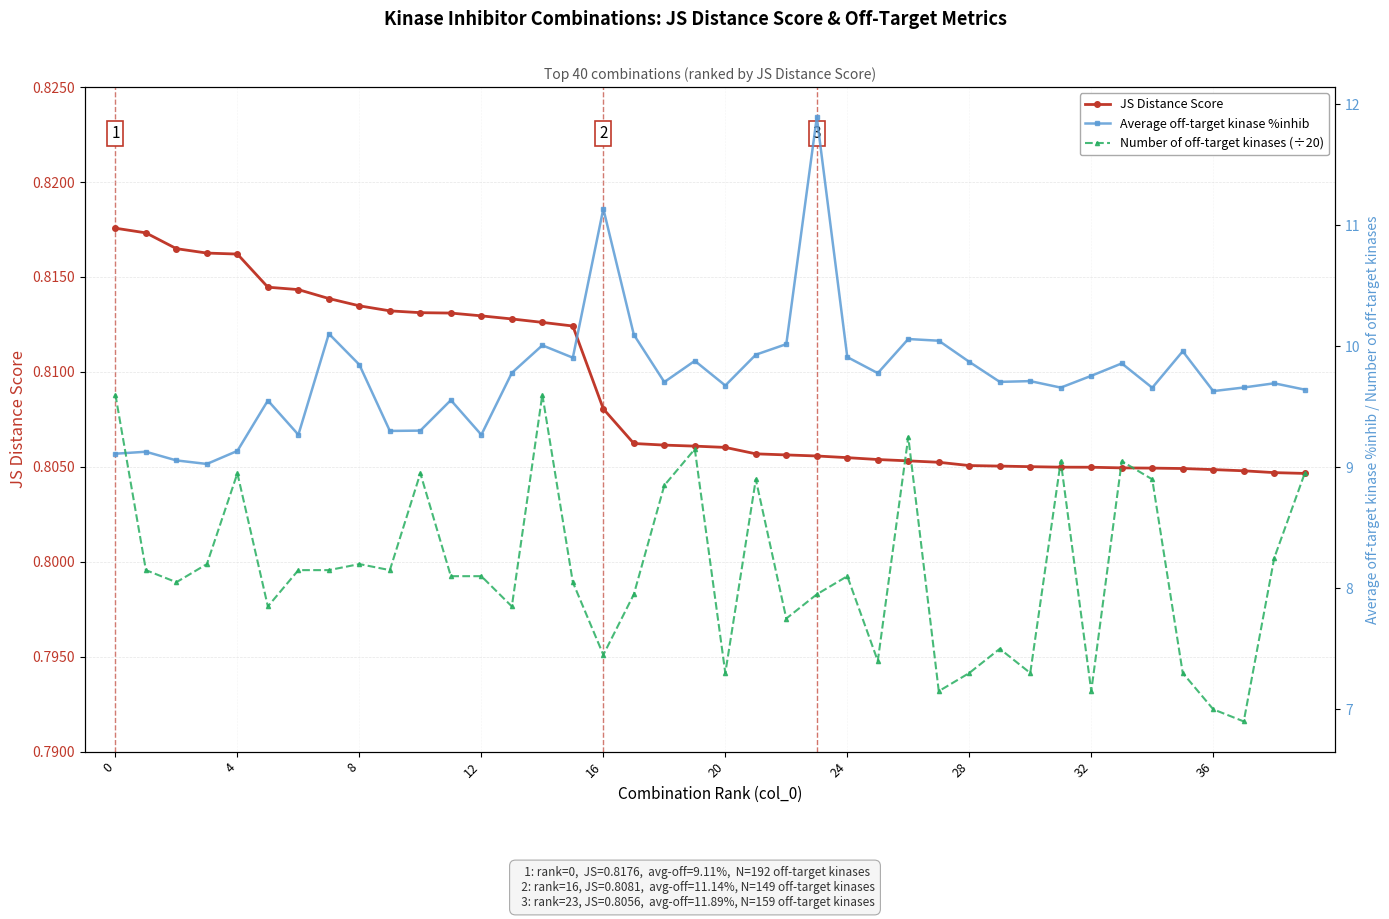

True or false: JS Distance Score and Number of off-target kinases (÷20) intersect in this chart.

False